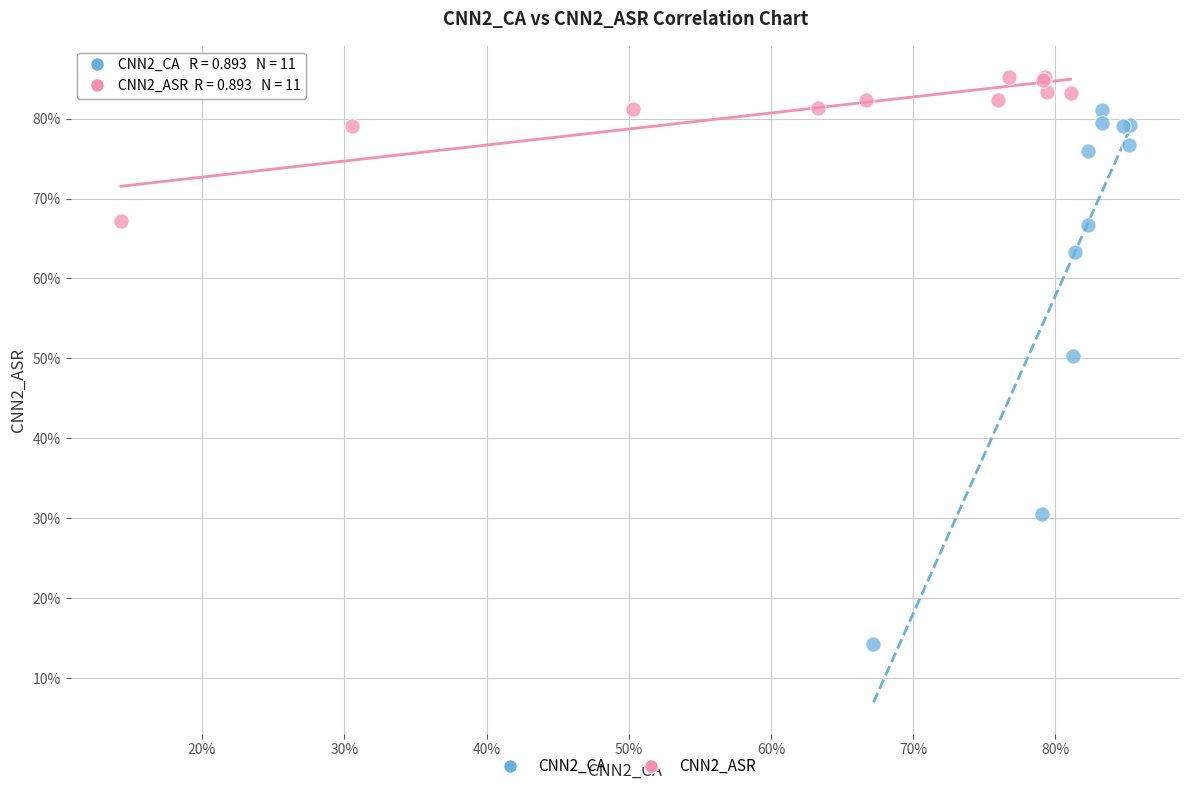

What are all the series names shown in the legend?

CNN2_CA, CNN2_ASR